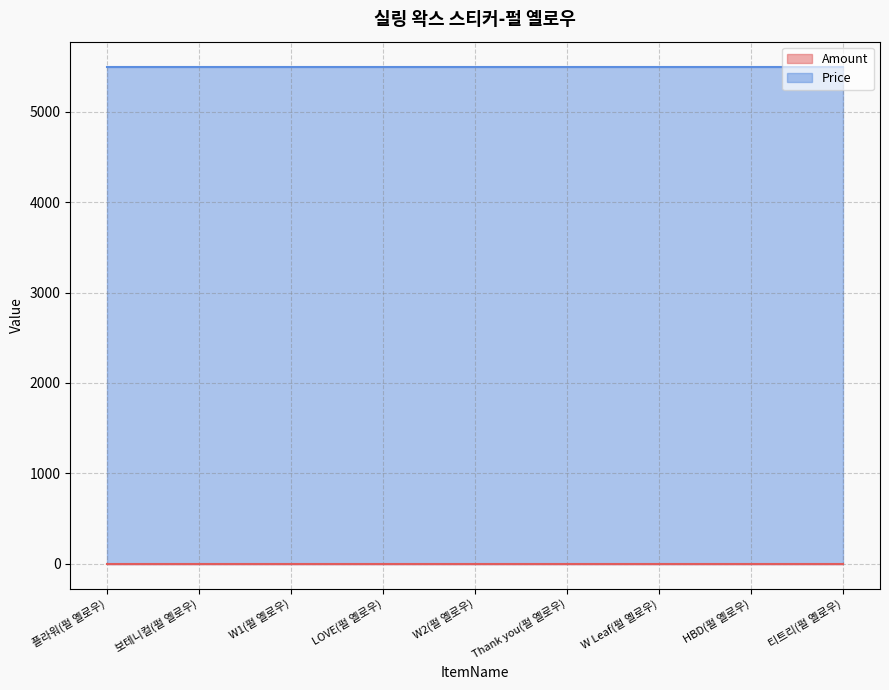

What is the minimum value for Amount?

1